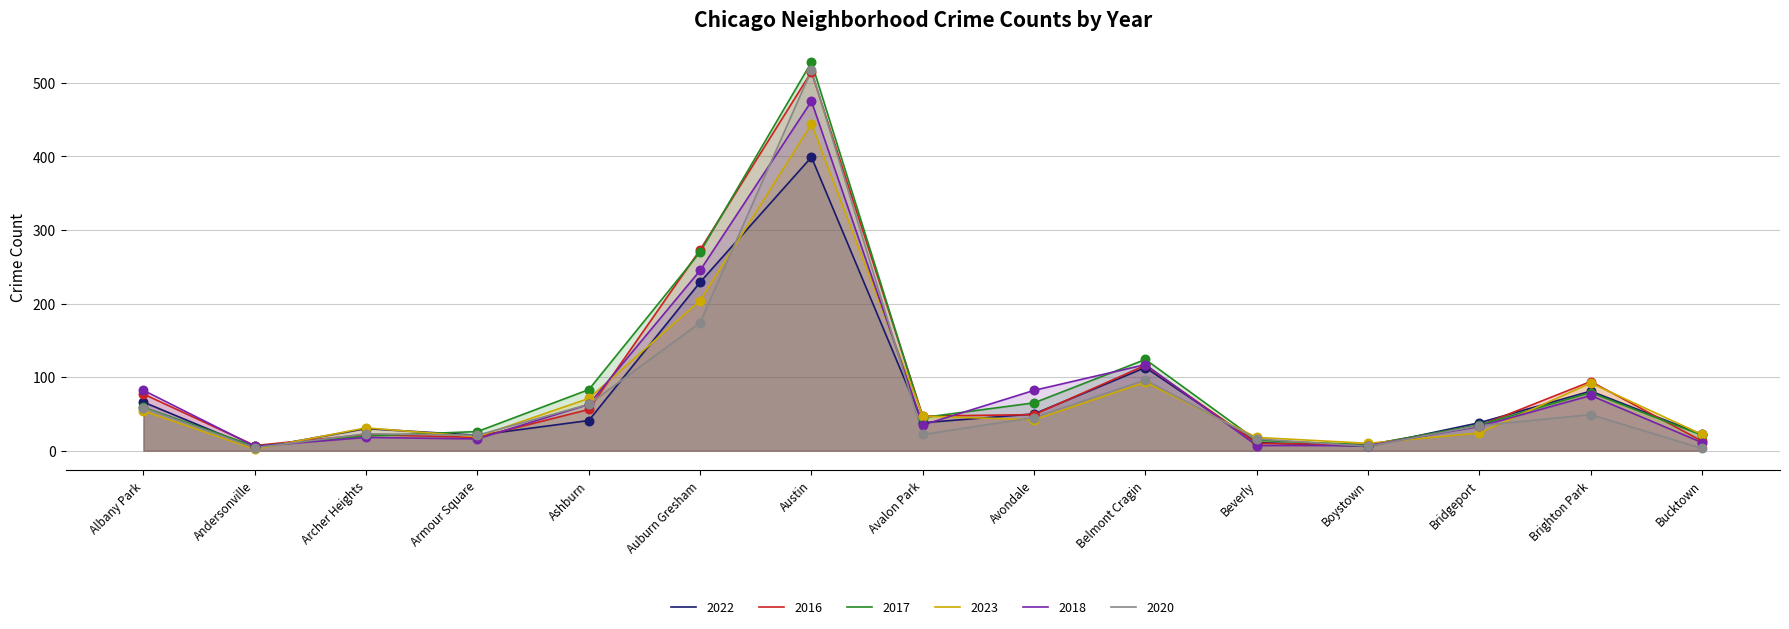

Which series reaches the minimum Y coordinate?

2023